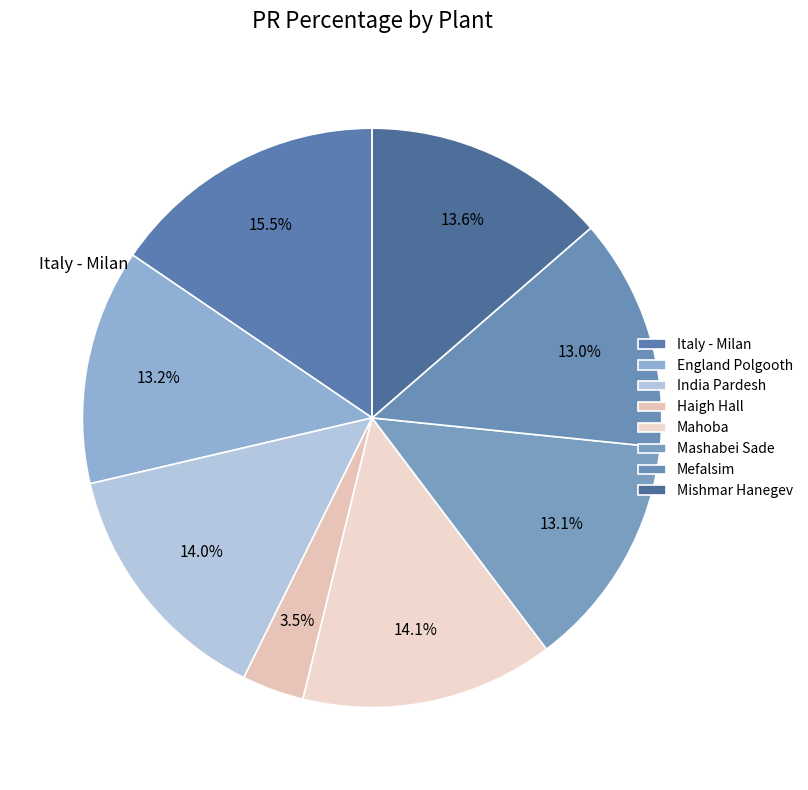

How many segments does this pie chart have?

8